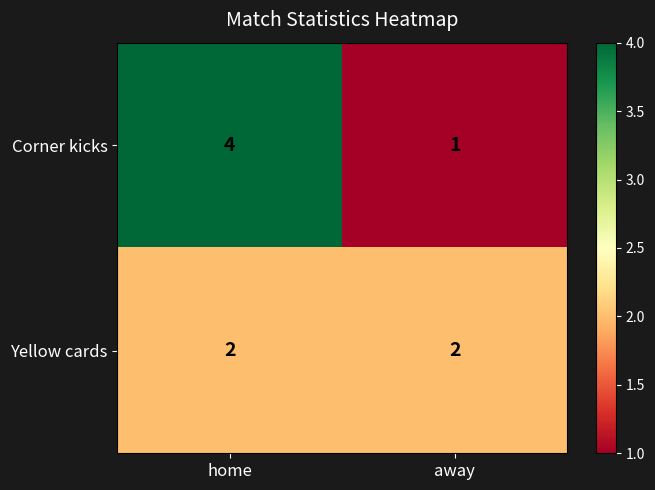

At which category is the sum across all series the highest?

home